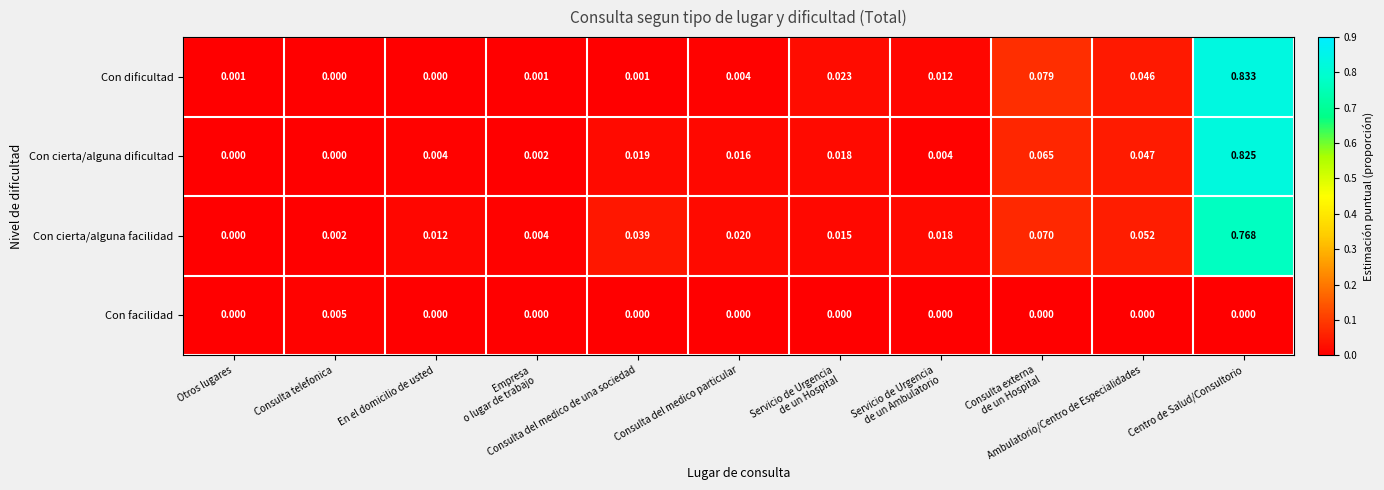

List the series in order of their peak value, lowest first.

Con facilidad, Con cierta/alguna facilidad, Con cierta/alguna dificultad, Con dificultad